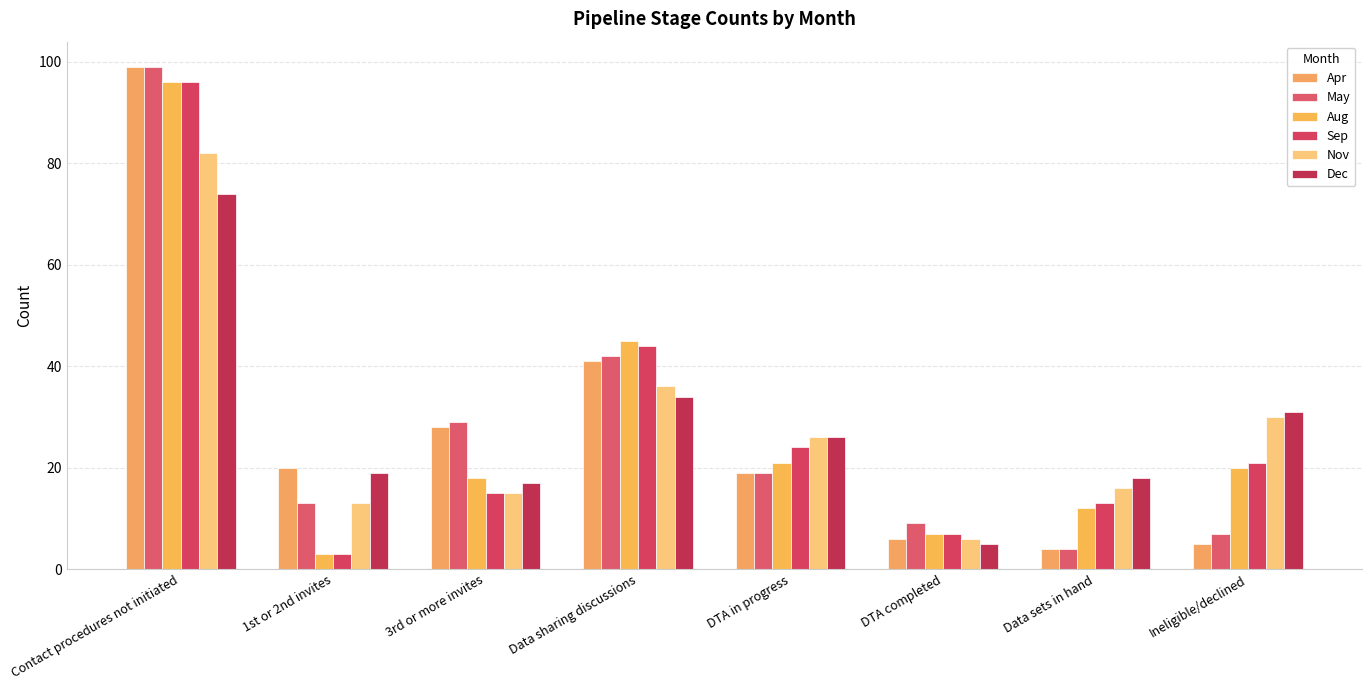

Are the bars horizontal?

No